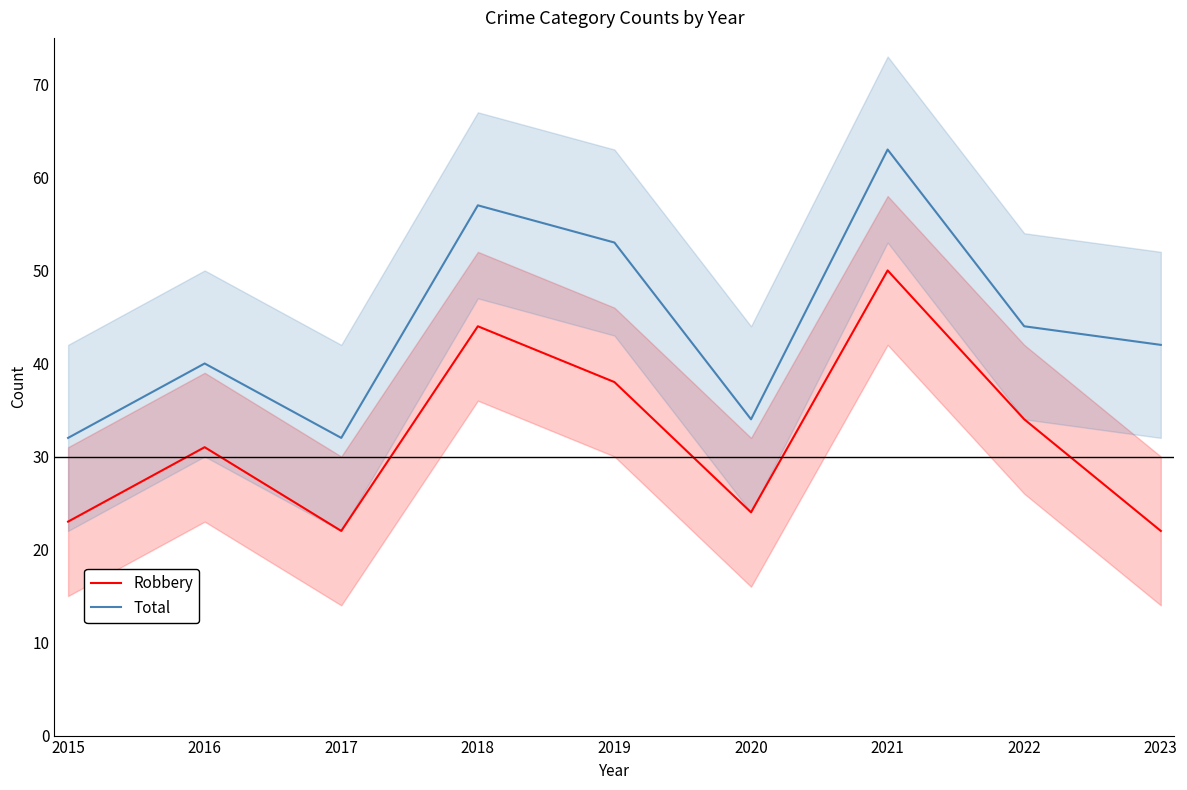

What is the approximate value of Robbery at 2018?

44